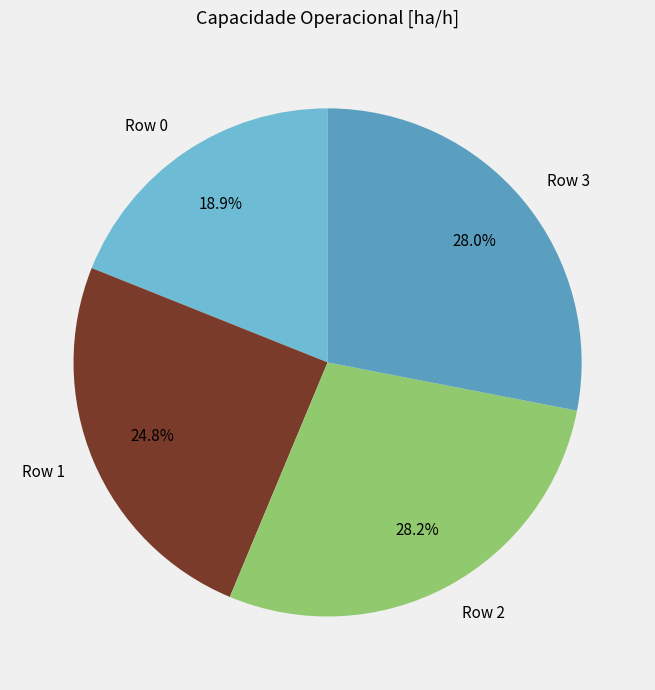

What percentage do Row 3 and Row 2 together represent?

56.3%